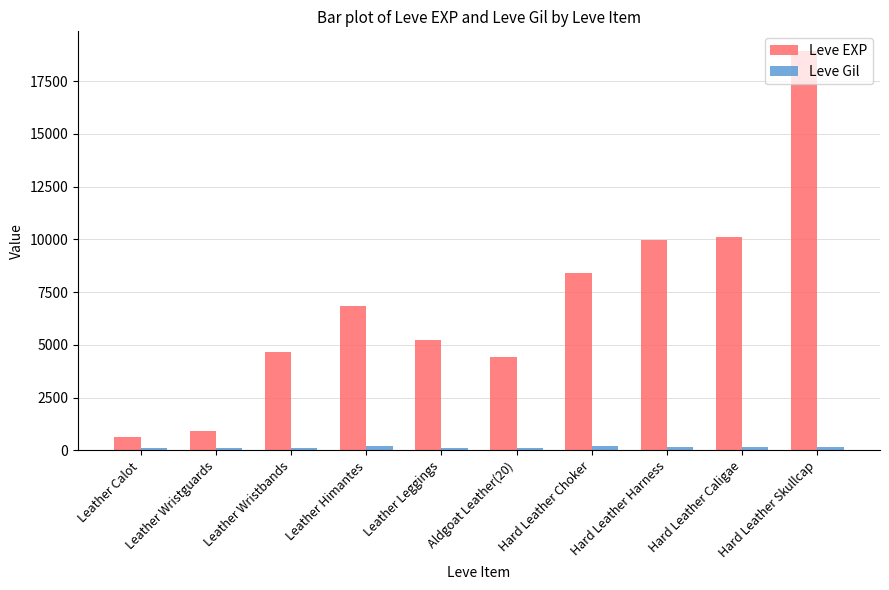

Which series has the largest range (max minus min)?

Leve EXP